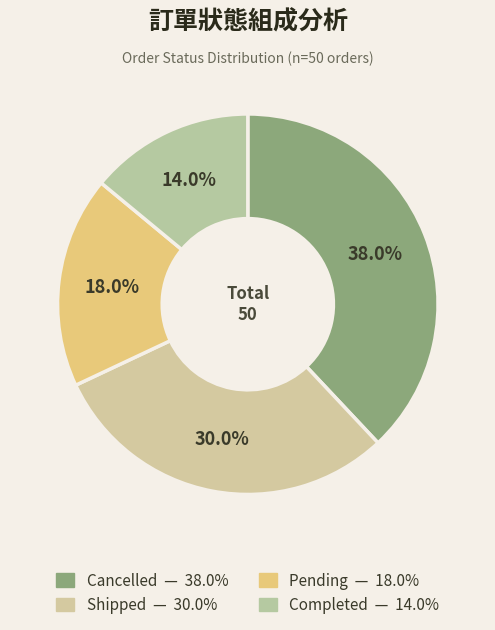

What is the ratio of the value at Cancelled to the value at Pending?

2.1